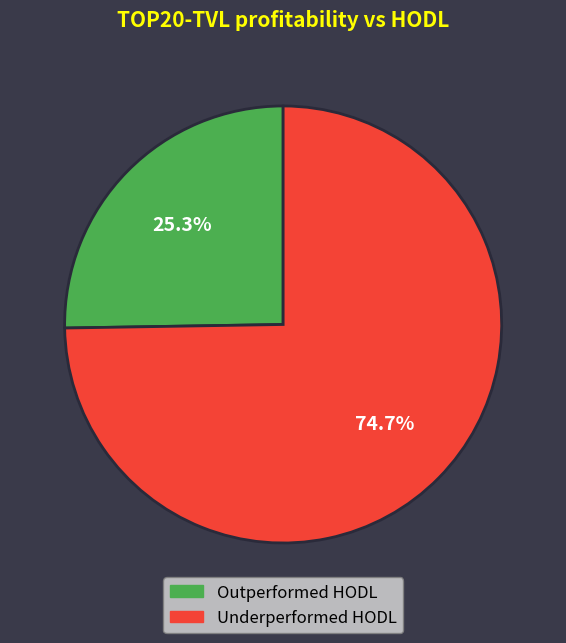

How many slices are in this pie chart?

2